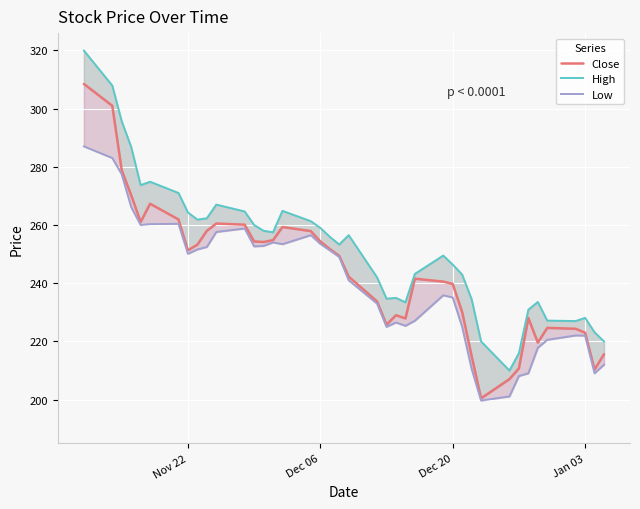

At how many categories does at least one series exceed 289?

3